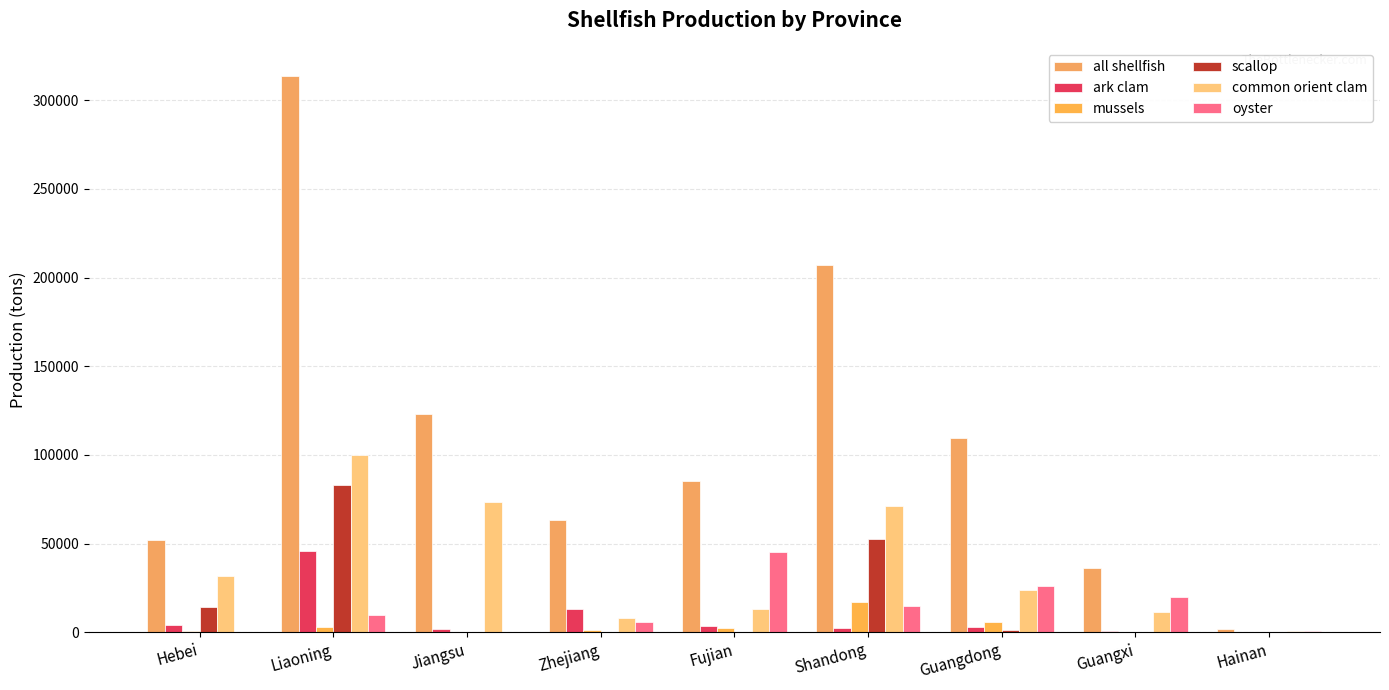

What is the average value of the scallop series?

16922